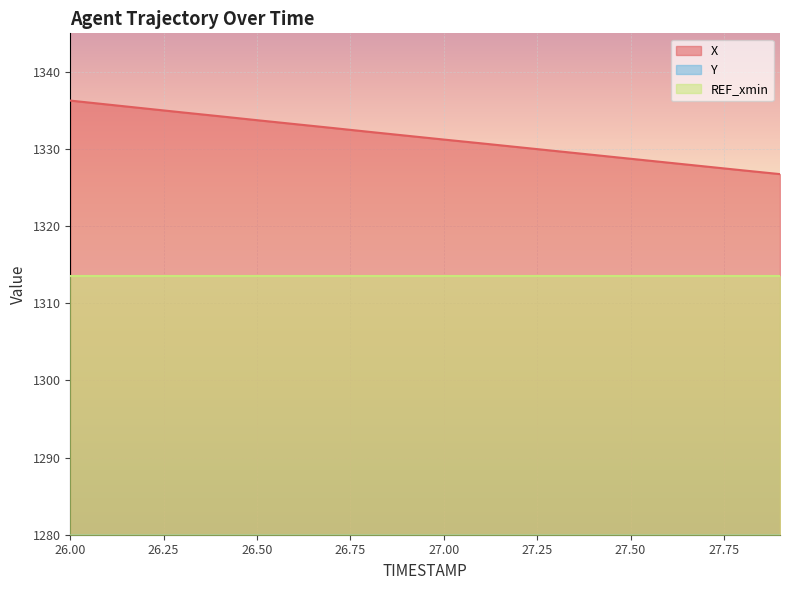

Where is Y nearest to the value 263?

27.0